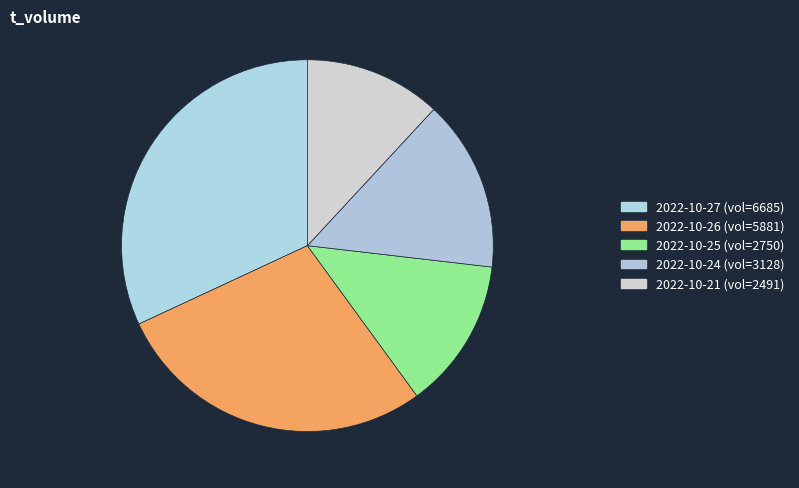

Does any single category account for the majority?

No